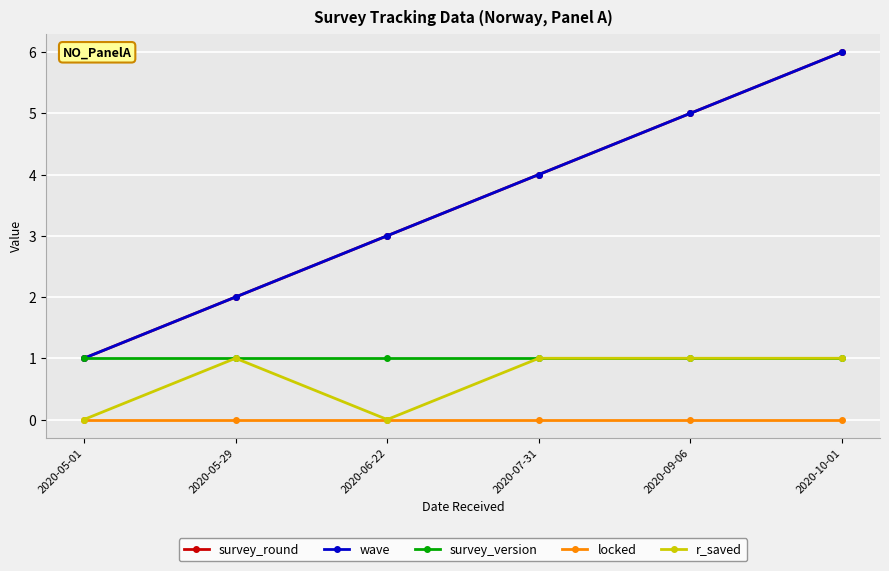

What is the greatest value displayed?

6